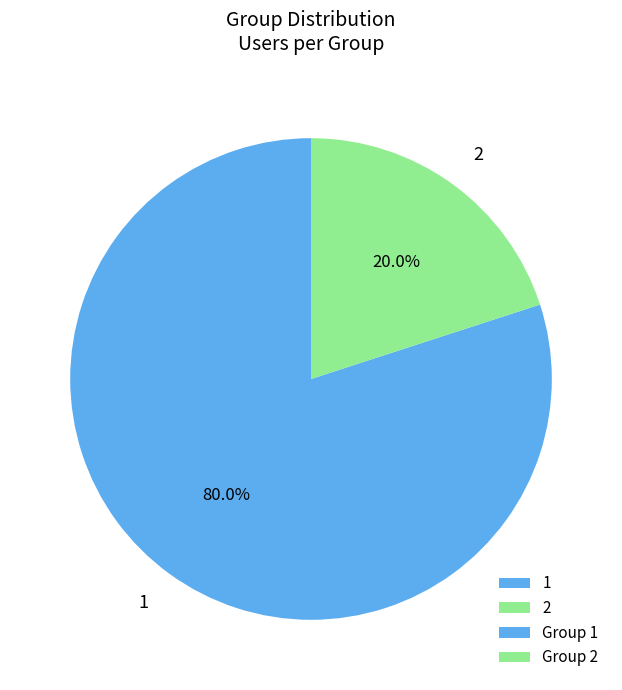

To the nearest percent, what is the difference between the largest and smallest slice percentages?

60%